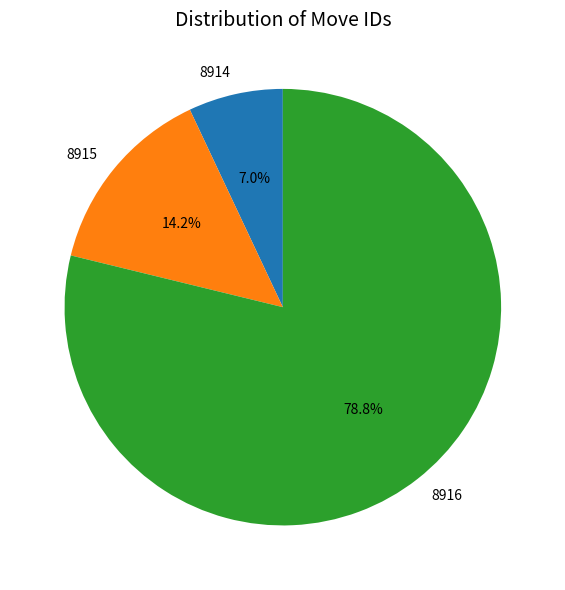

How many slices are in this pie chart?

3